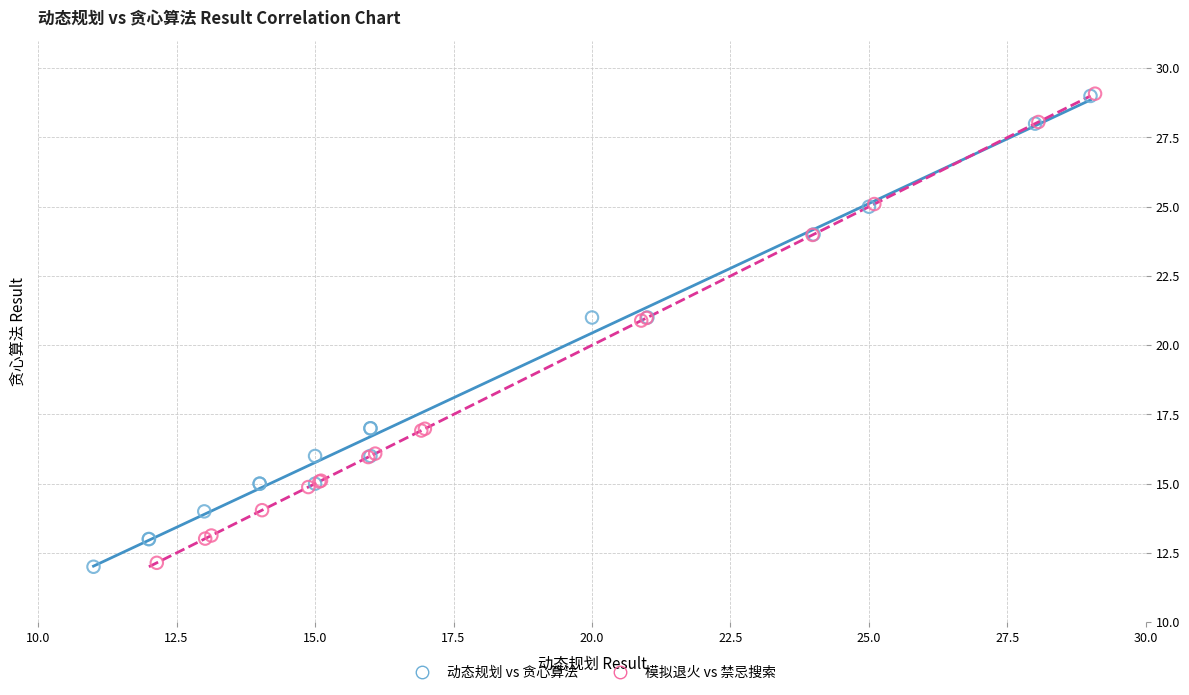

Which series has the largest Y range (max minus min)?

动态规划 vs 贪心算法